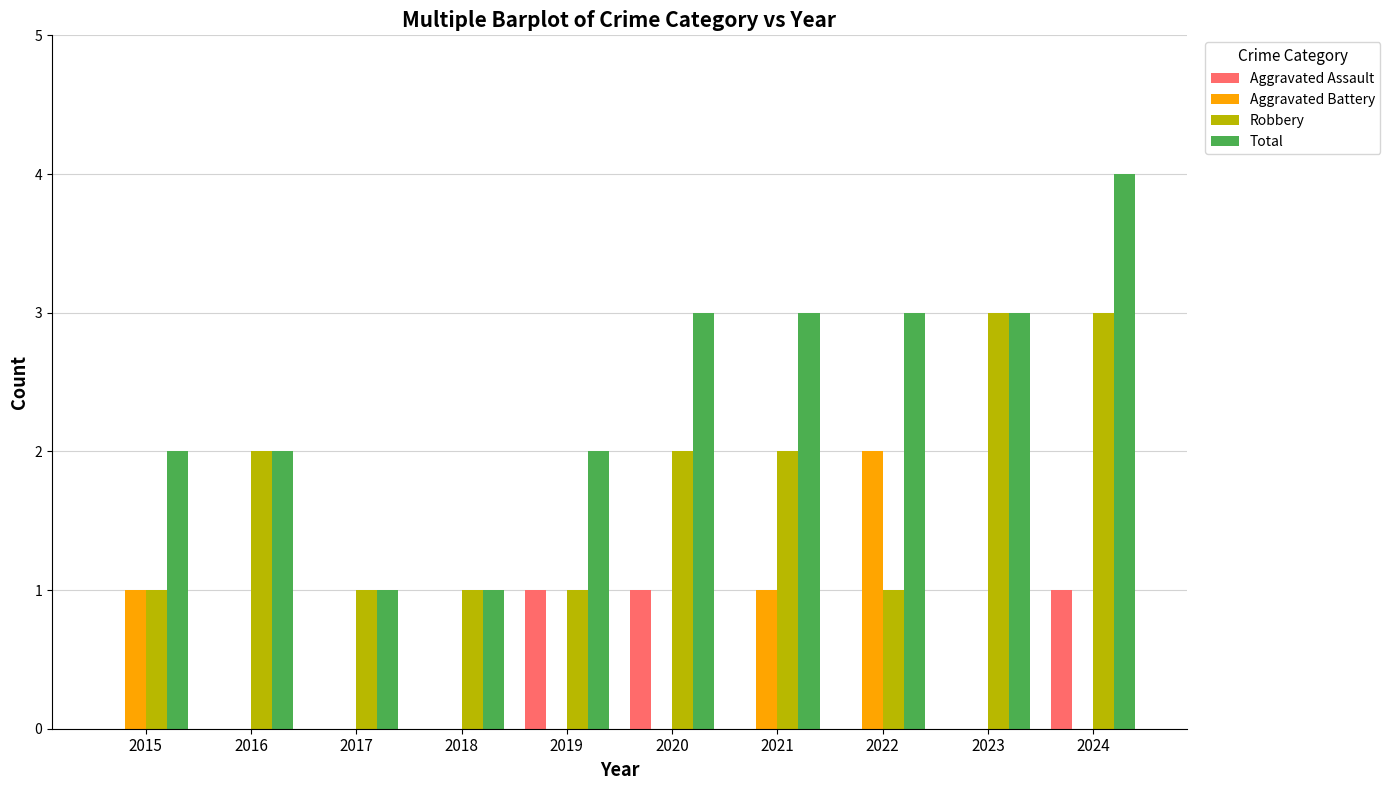

What is the sum of all Robbery values?

17